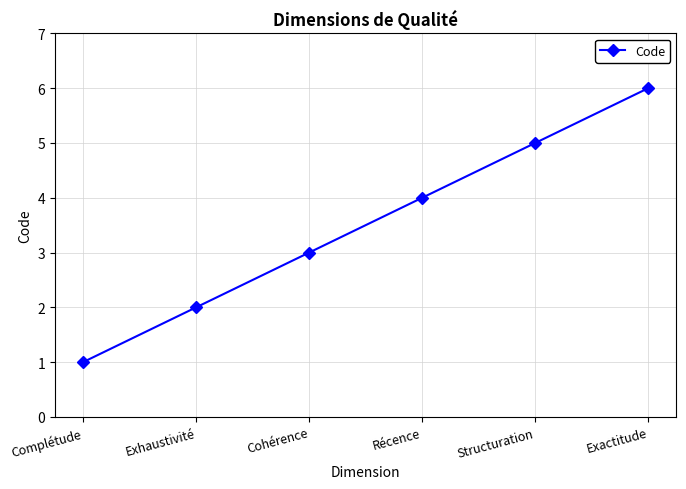

Rank the categories by value from highest to lowest.

Exactitude, Structuration, Récence, Cohérence, Exhaustivité, Complétude